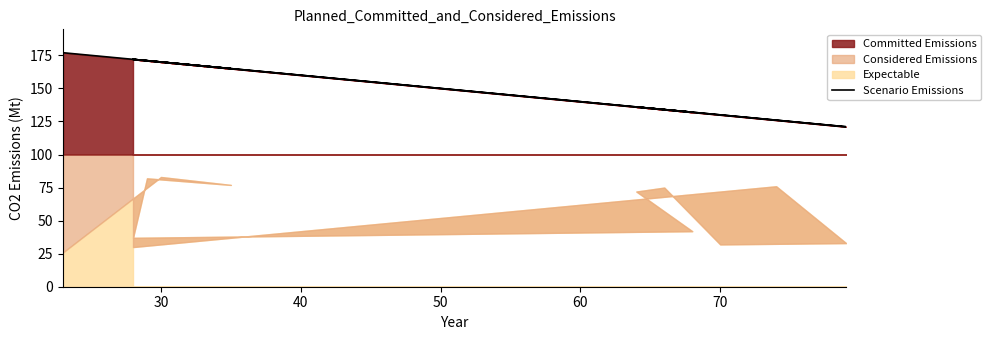

What is the label of the 4th point from the left?

70